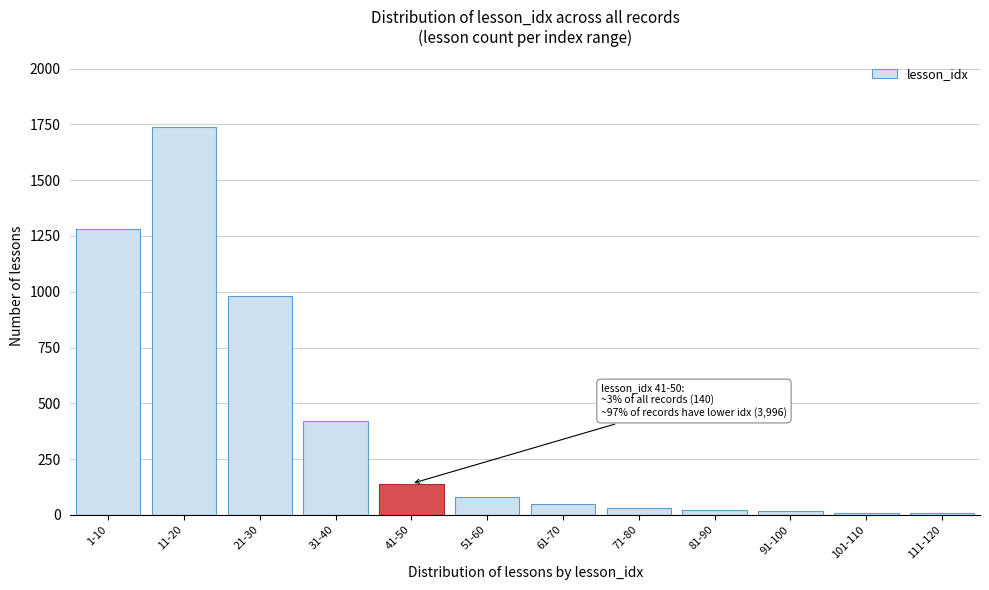

What is the average value?

398